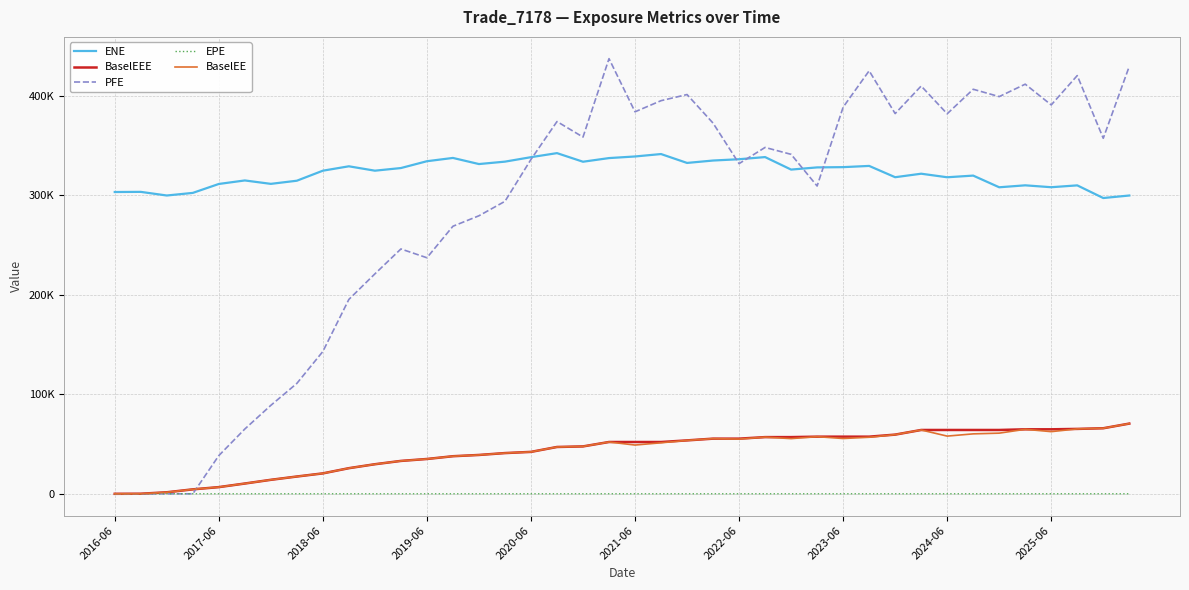

What are all the series names shown in the legend?

ENE, BaselEEE, PFE, EPE, BaselEE